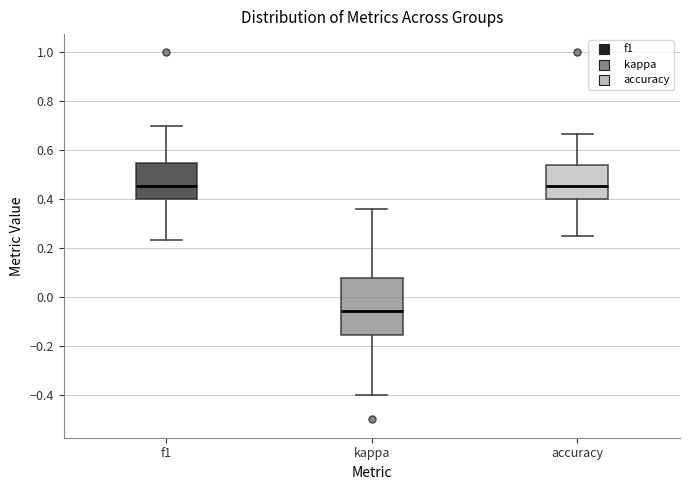

Reading left to right, transcribe this box plot: for each box, give where its median line is, the range the box spans, and where its two whiskers end, as read against the y-axis. The values are not printed on the chart, so give them approximately, as read against the axis.

f1: median 0.46, box 0.40 to 0.54, whiskers 0.24 to 0.70
kappa: median -0.06, box -0.16 to 0.08, whiskers -0.40 to 0.36
accuracy: median 0.46, box 0.40 to 0.54, whiskers 0.26 to 0.66